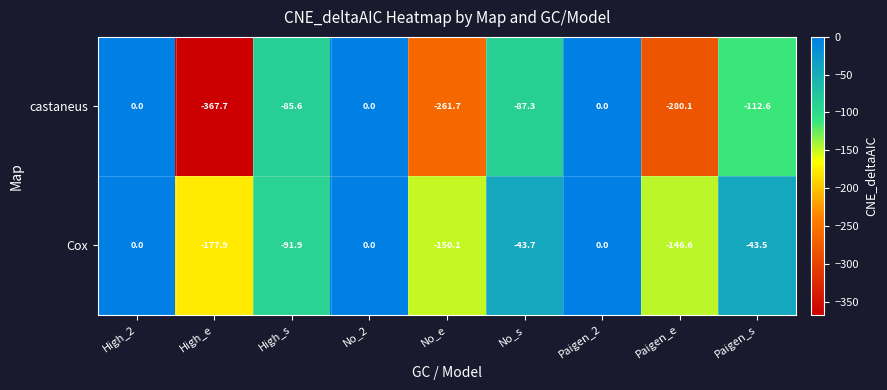

What value does the Cox series have at No_s?

-43.7